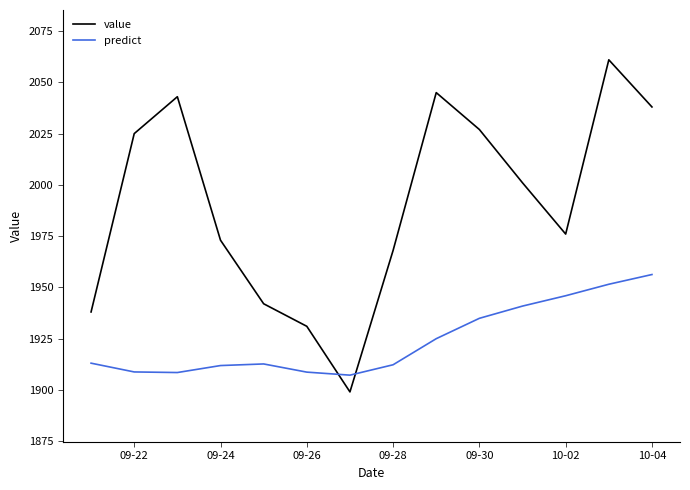

Which series has the widest spread of values?

value